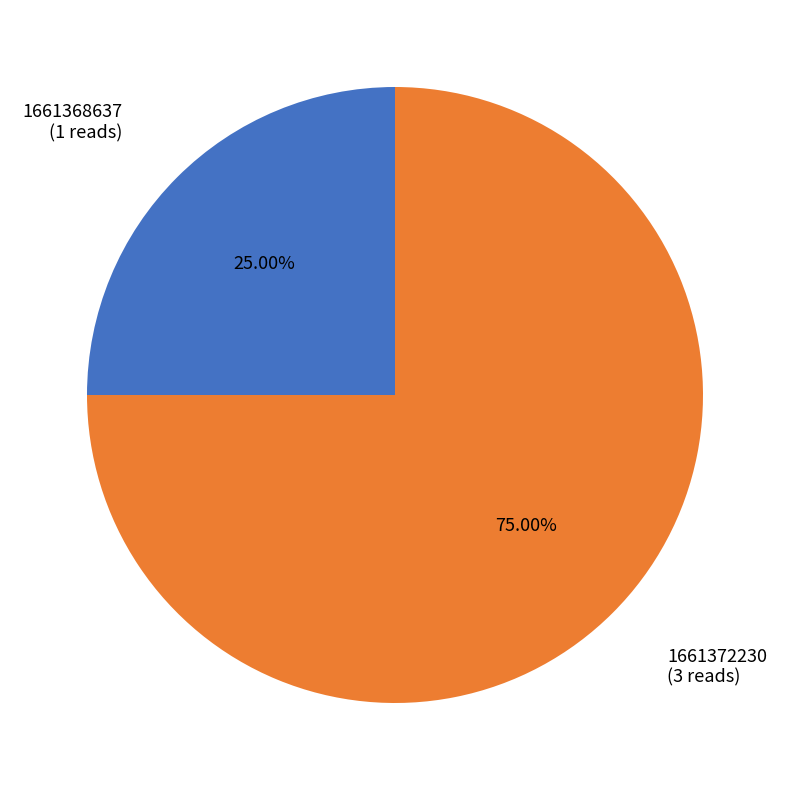

To the nearest percent, what portion does 1661372230 represent?

75%